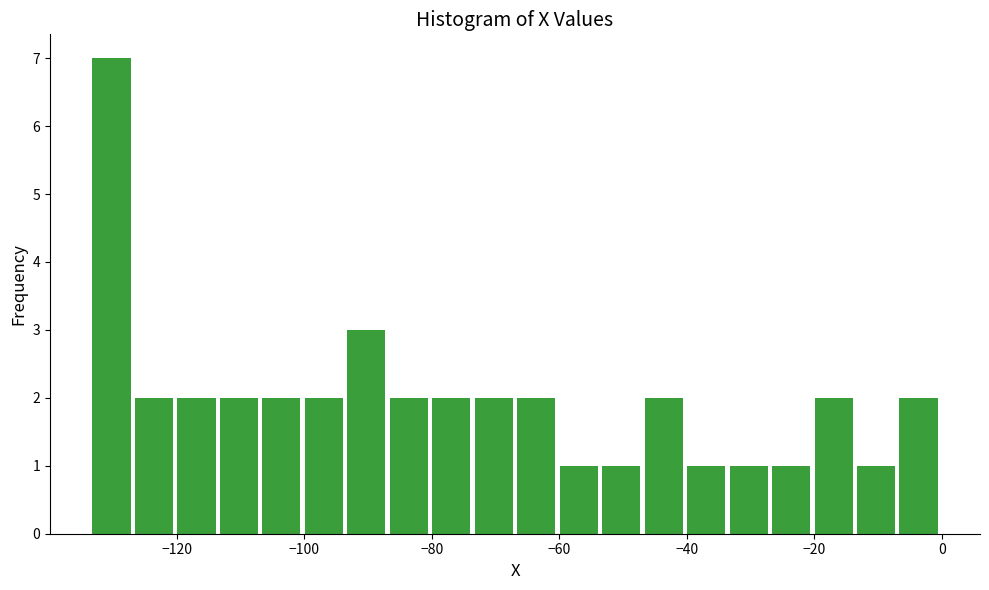

Read against the x-axis, roughly where is the centre of the tallest bar?

-130